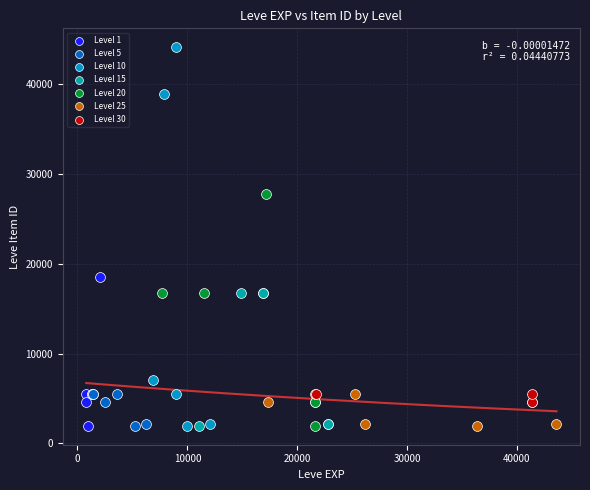

Which series contains the highest Y value?

Level 10